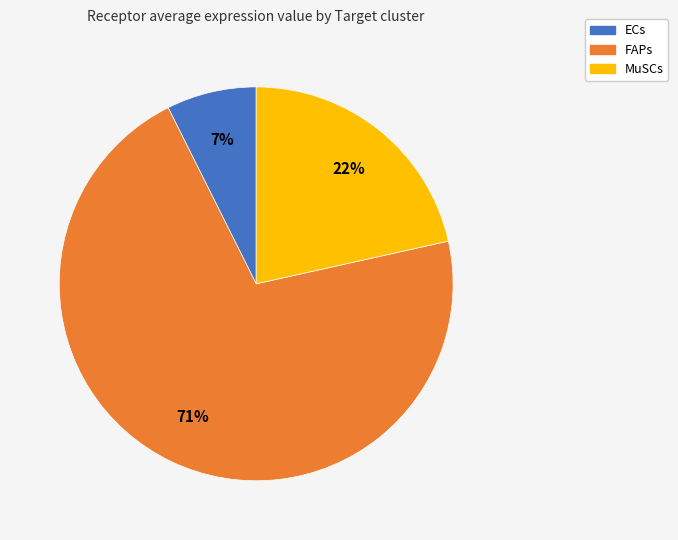

How many slices are in this pie chart?

3